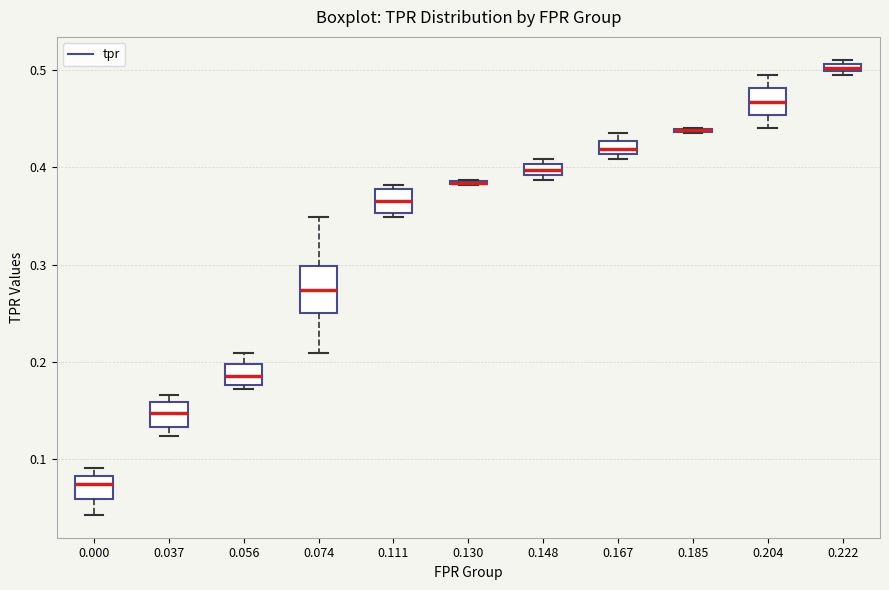

Which box is the tallest, from its lower edge to its upper edge?

0.074